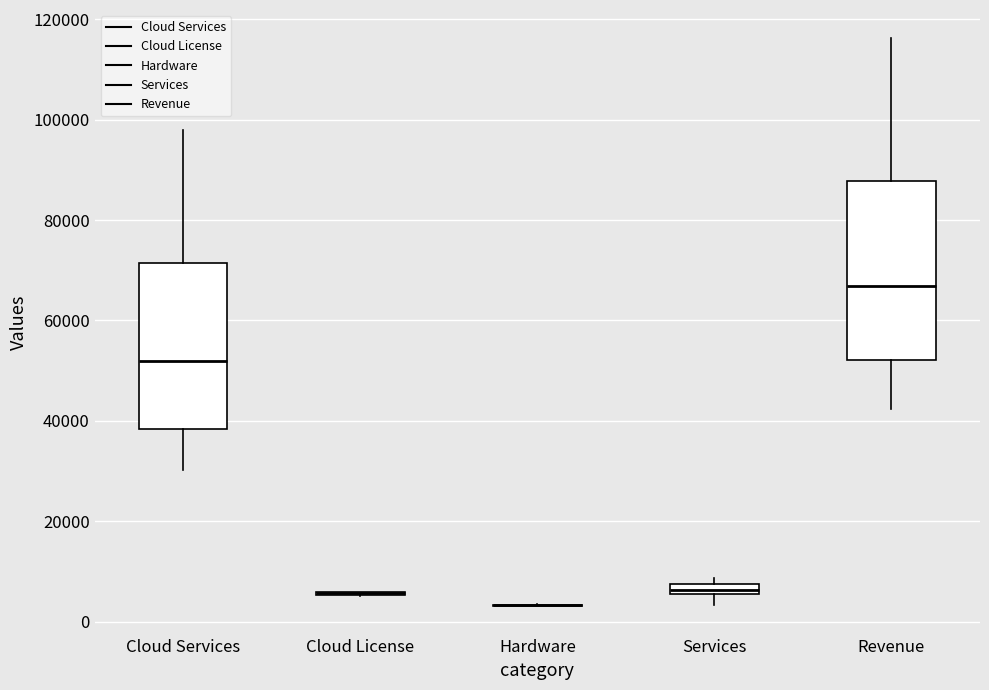

Which box is the tallest, from its lower edge to its upper edge?

Revenue